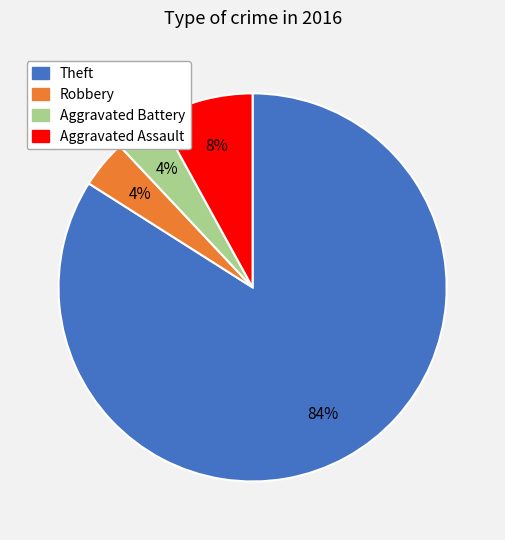

How many segments does this pie chart have?

4